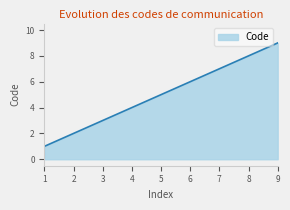

What is the maximum value shown in the chart?

9